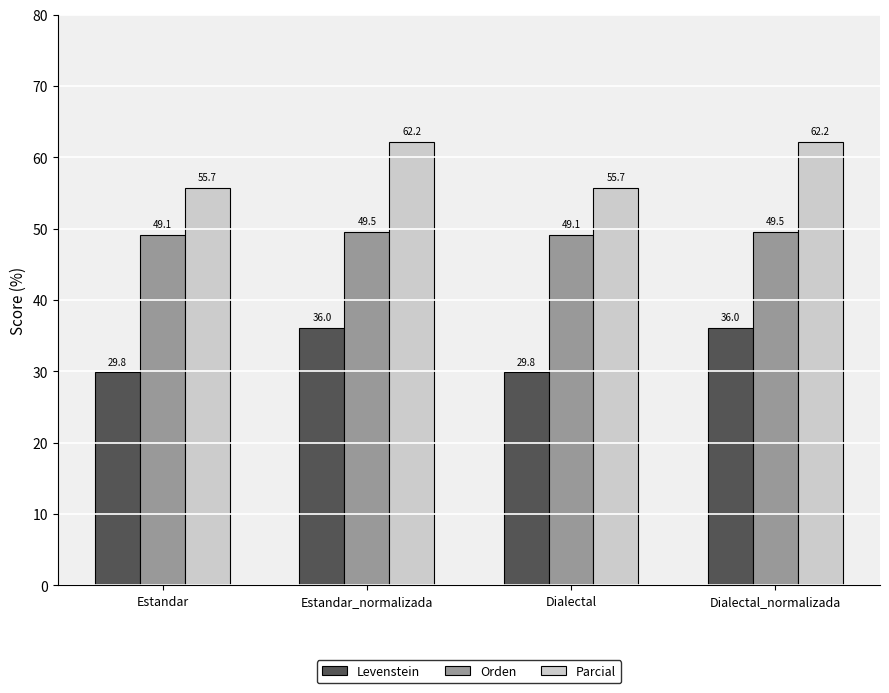

Is the value of Orden at Dialectal greater than the value of Parcial at Dialectal_normalizada?

No